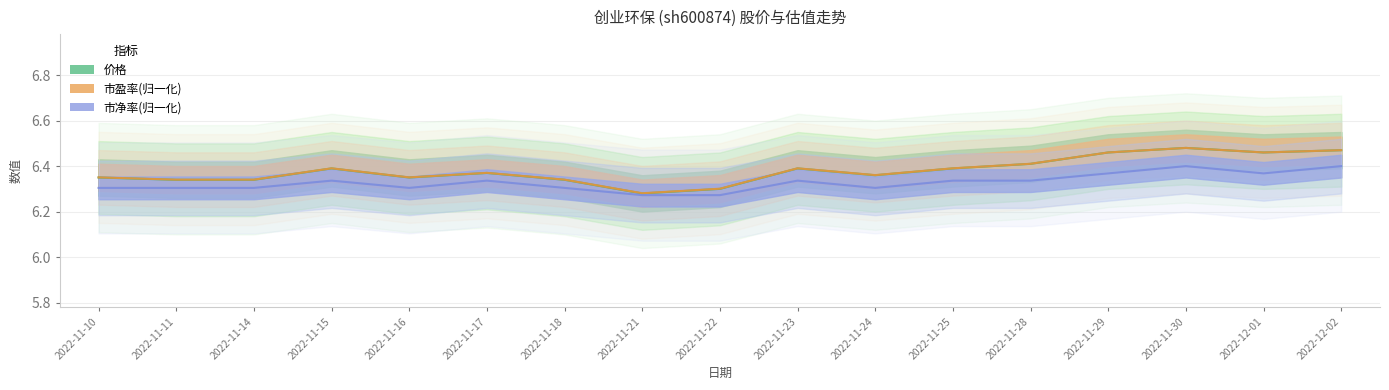

Which label corresponds to the largest value in the chart?

2022-11-30